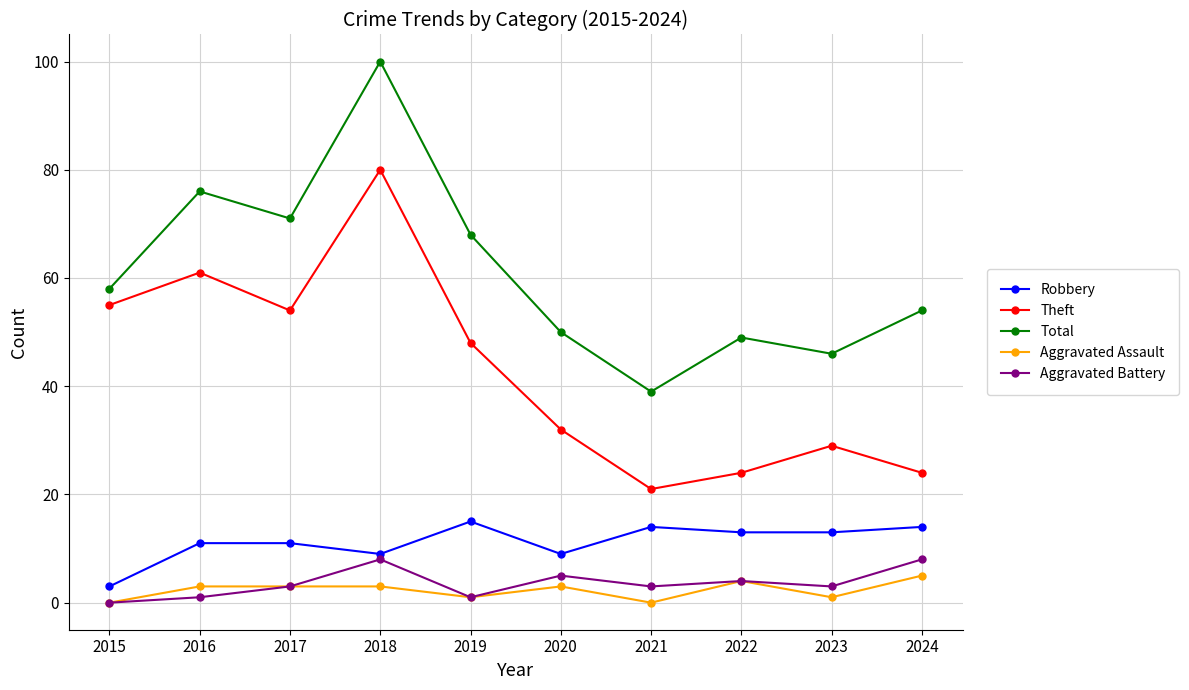

Which category has the highest value across all series?

2018